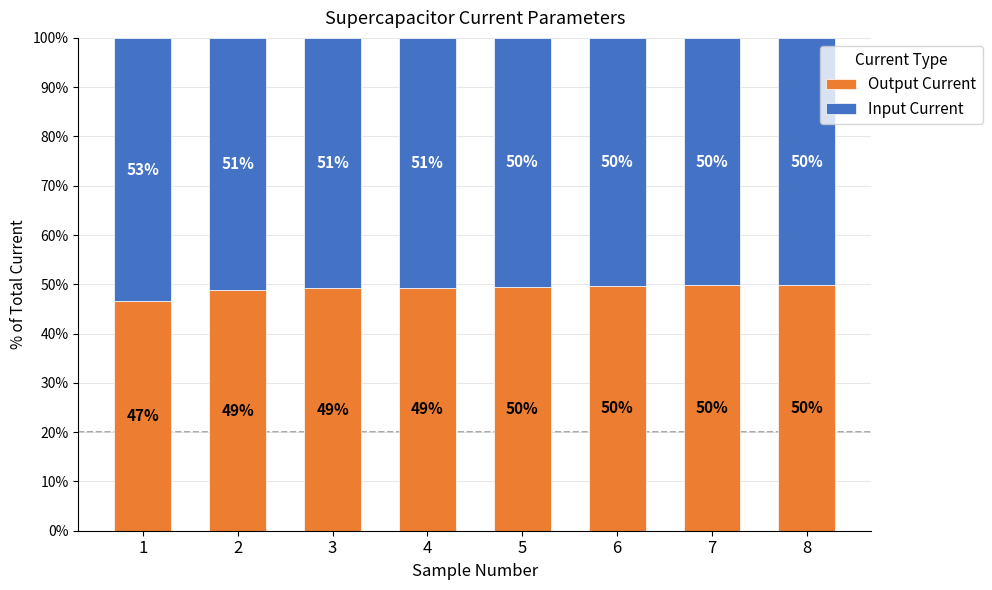

What is the sum of all Output Current values?

392.6